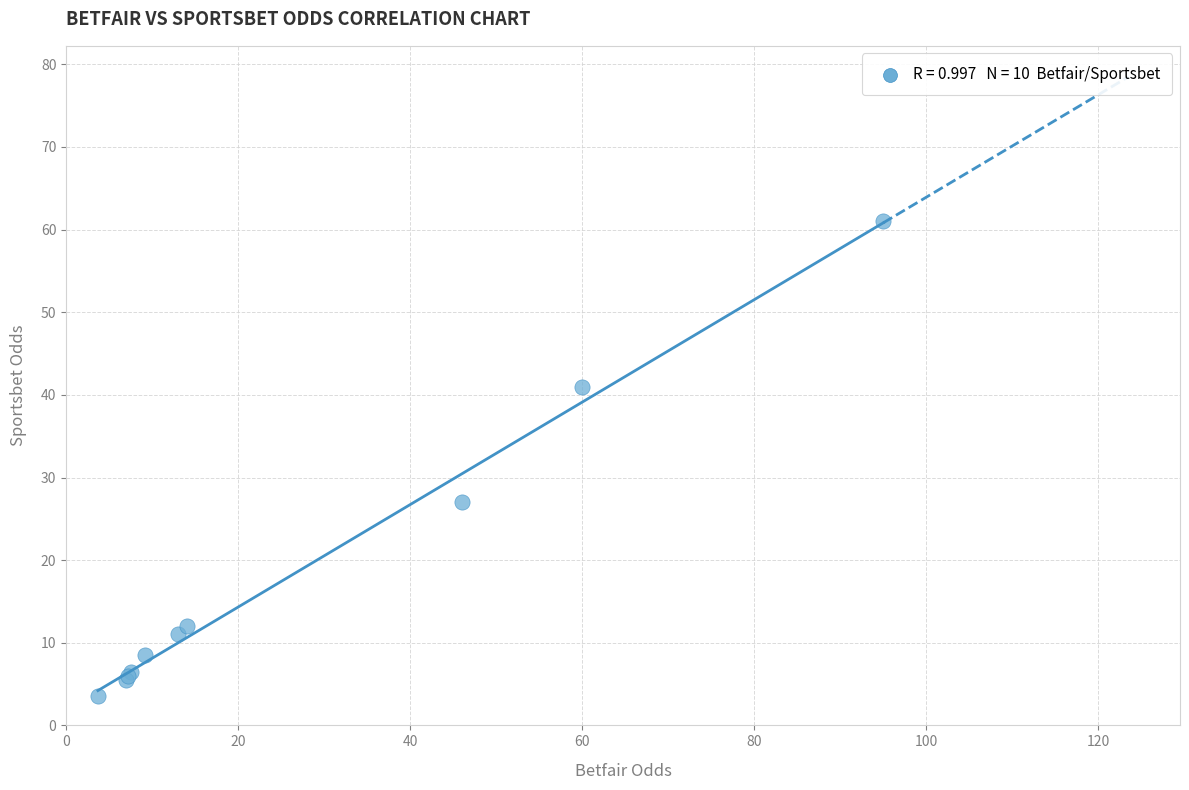

What Y value in the scatter plot is closest to 32?

27.0